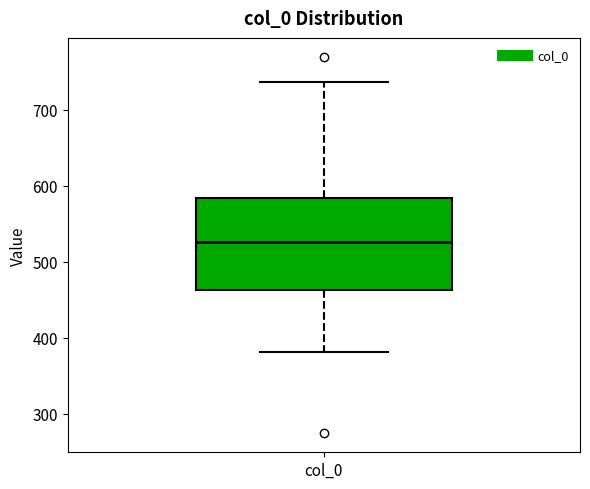

Read this box plot against the y-axis: the position of the median line, the range covered by the box, and the ends of both whiskers. The values are not printed on the chart, so give them approximately, as read against the axis.

median 530, box 460 to 580, whiskers 380 to 740